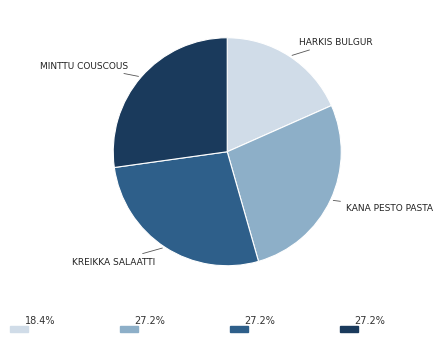

Is there any slice that represents more than half of the pie?

No